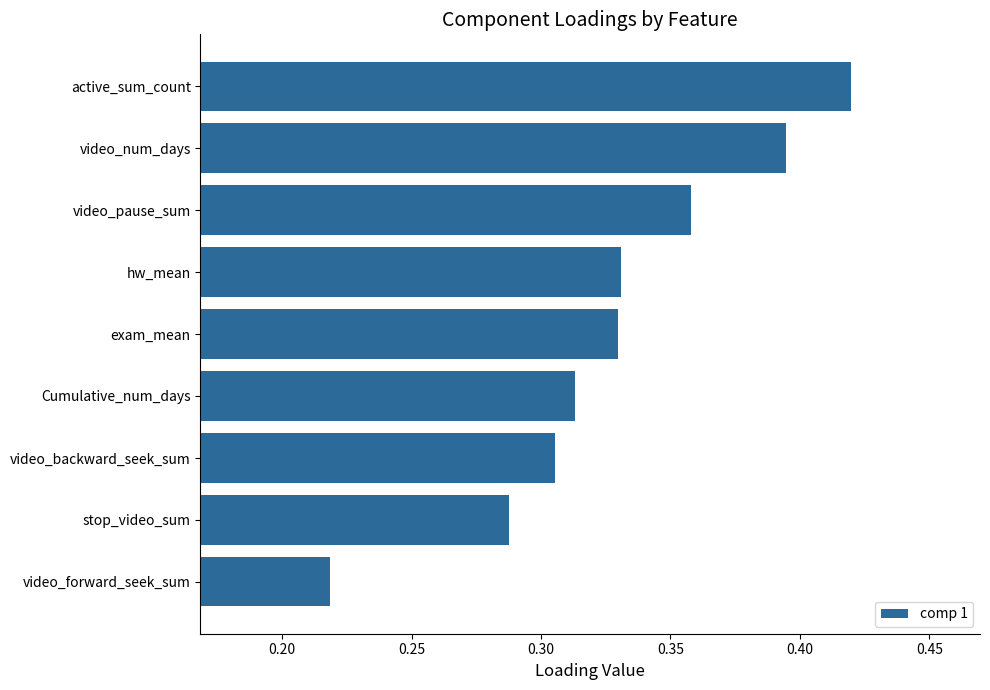

Between video_backward_seek_sum and Cumulative_num_days, which is larger?

Cumulative_num_days